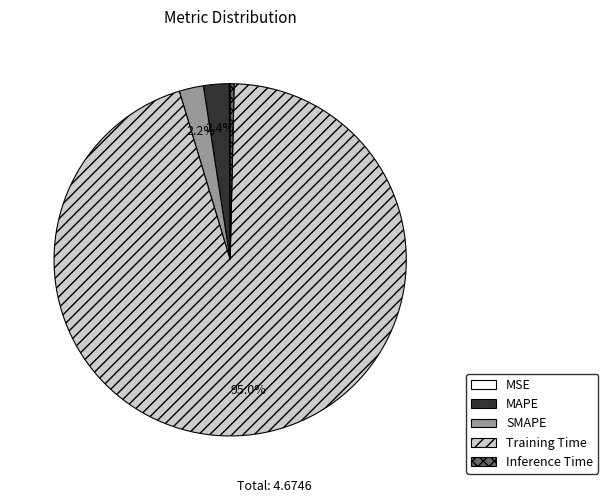

To the nearest percent, what is the difference between the largest and smallest slice percentages?

95%